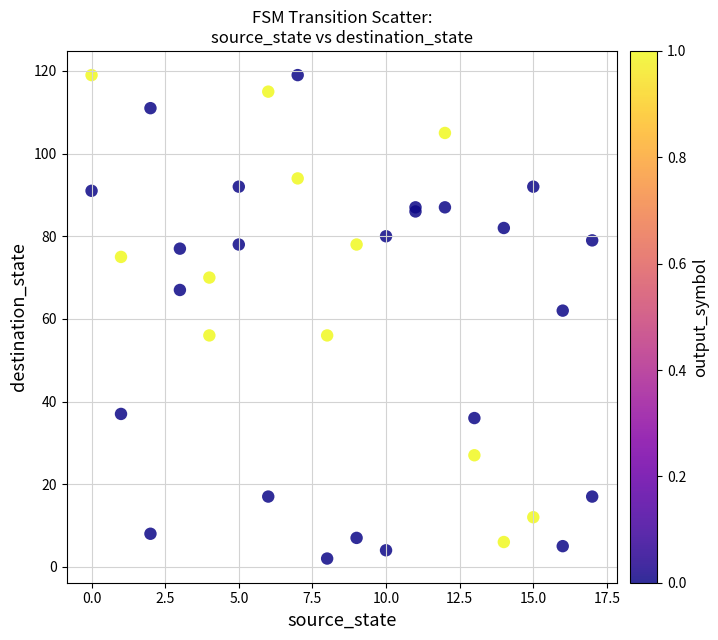

What Y value in the scatter plot is closest to 60?

62